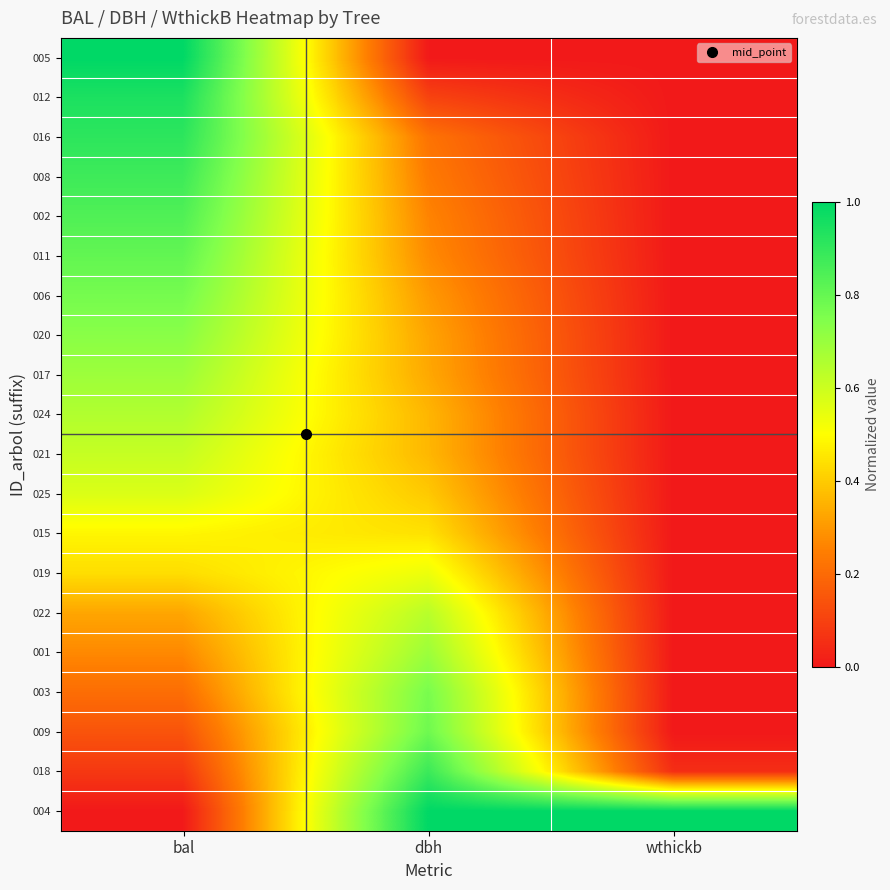

At bal, list the series in order from largest to smallest.

005, 012, 016, 008, 002, 011, 006, 020, 017, 024, 021, 025, 015, 019, 022, 001, 003, 009, 018, 004